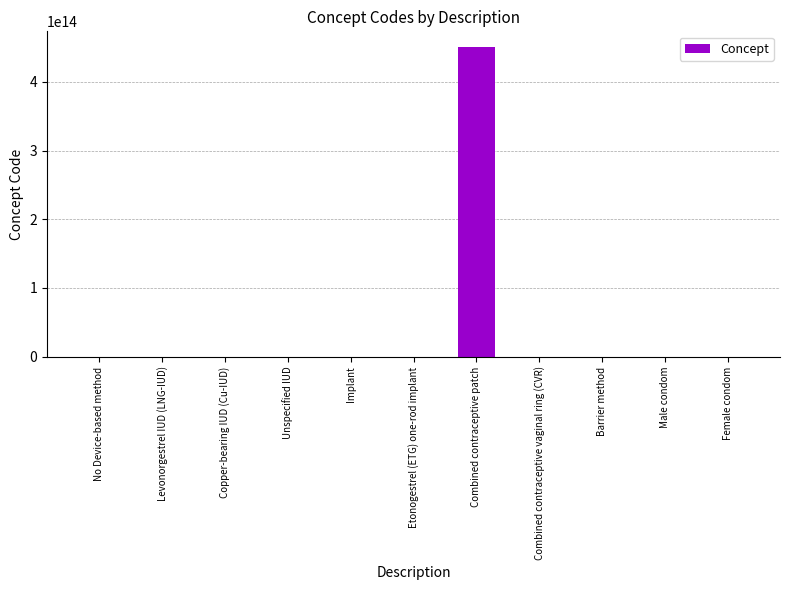

Count the number of values greater than 396050000.

5